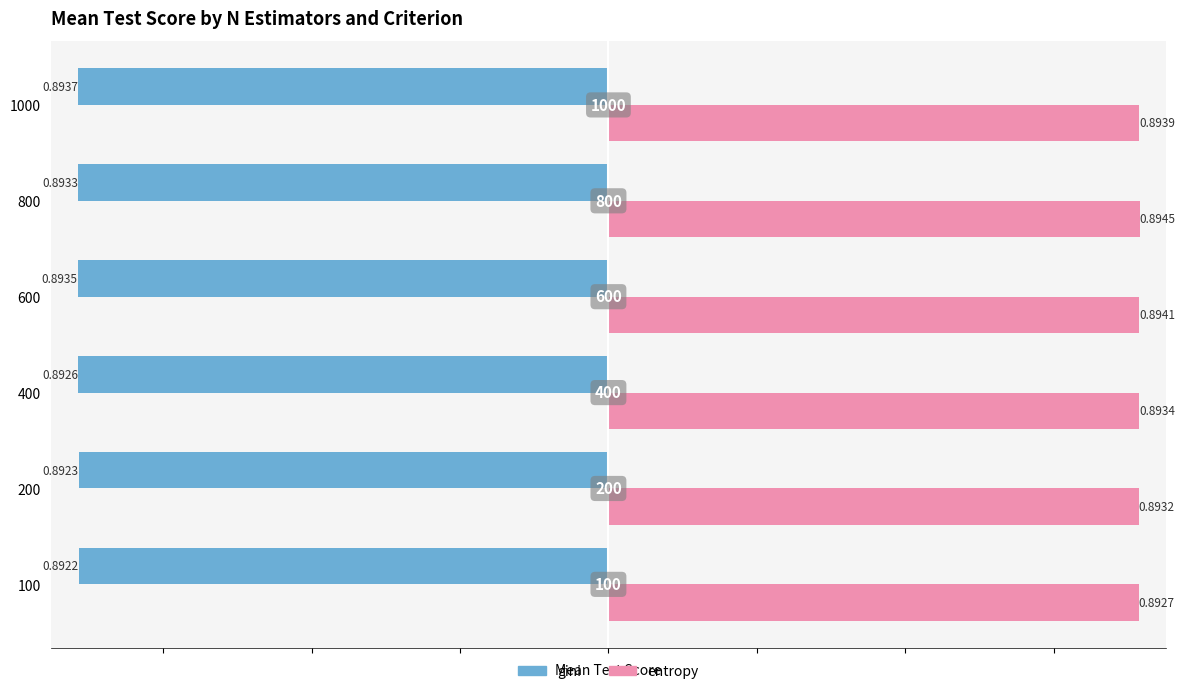

What is the sum of all entropy values?

5.4